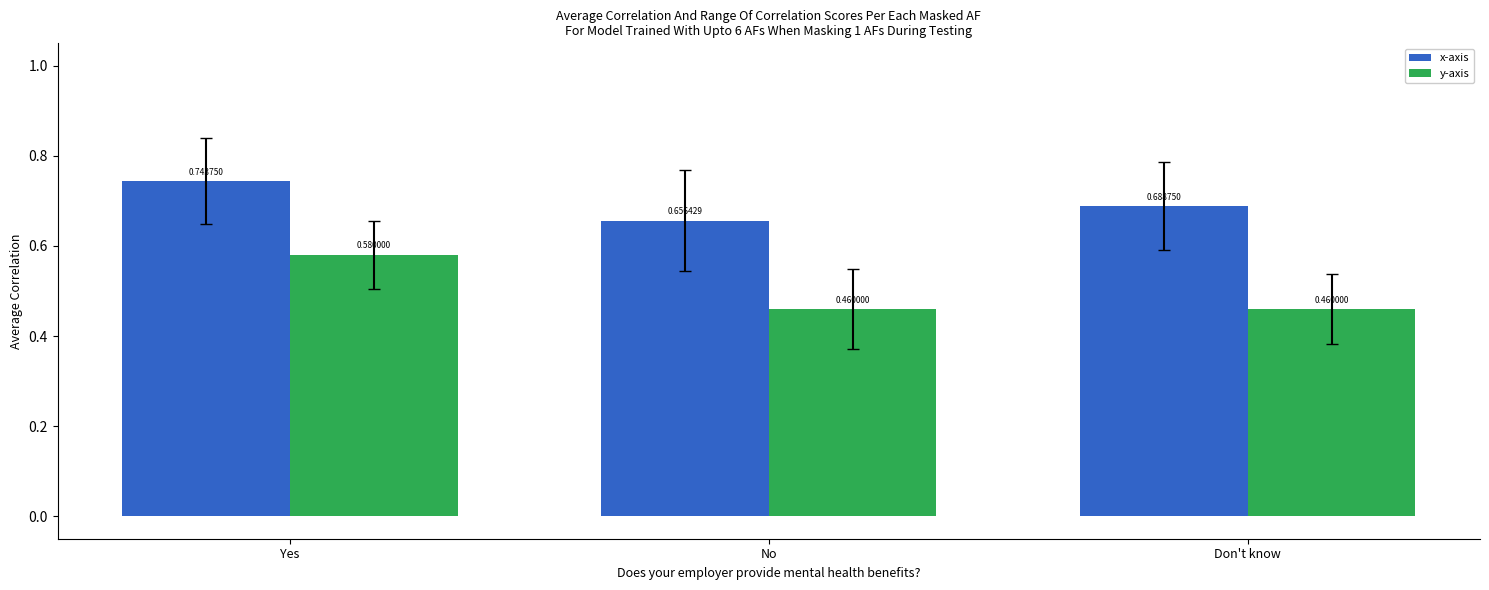

Rank the series by their maximum value, from highest to lowest.

x-axis, y-axis